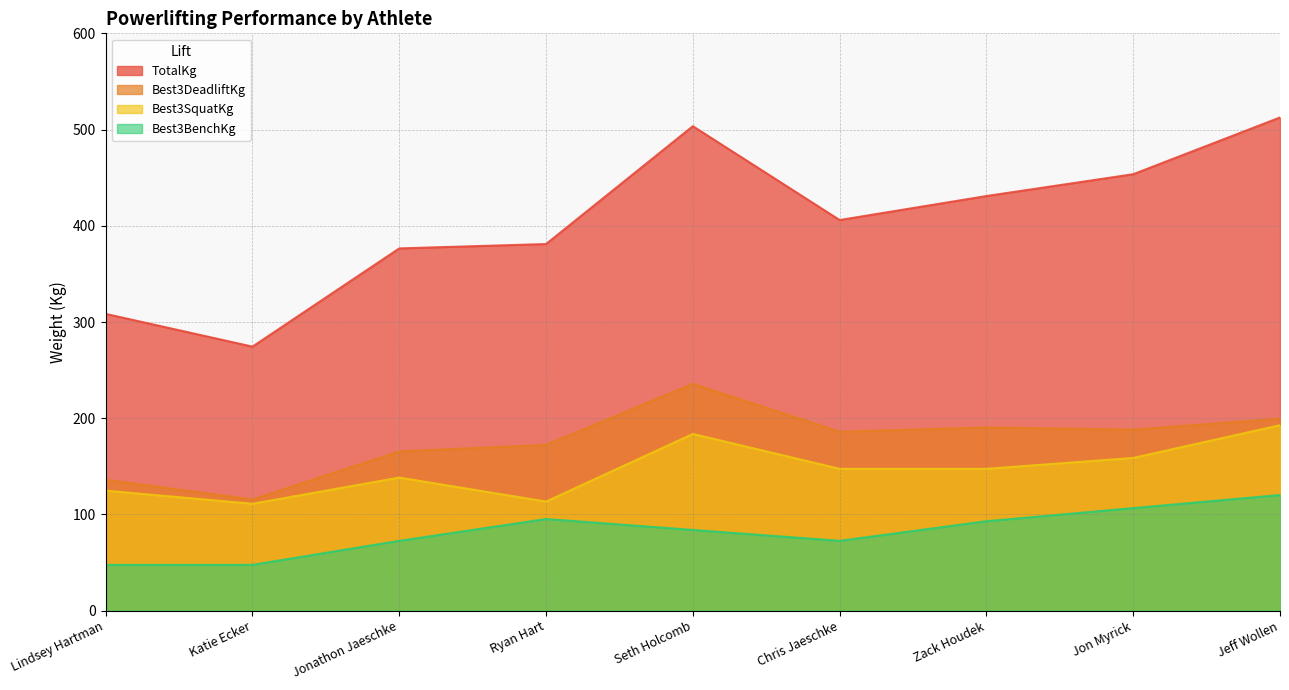

What is the sum of the Best3DeadliftKg values at Katie Ecker and Jonathon Jaeschke?

281.2